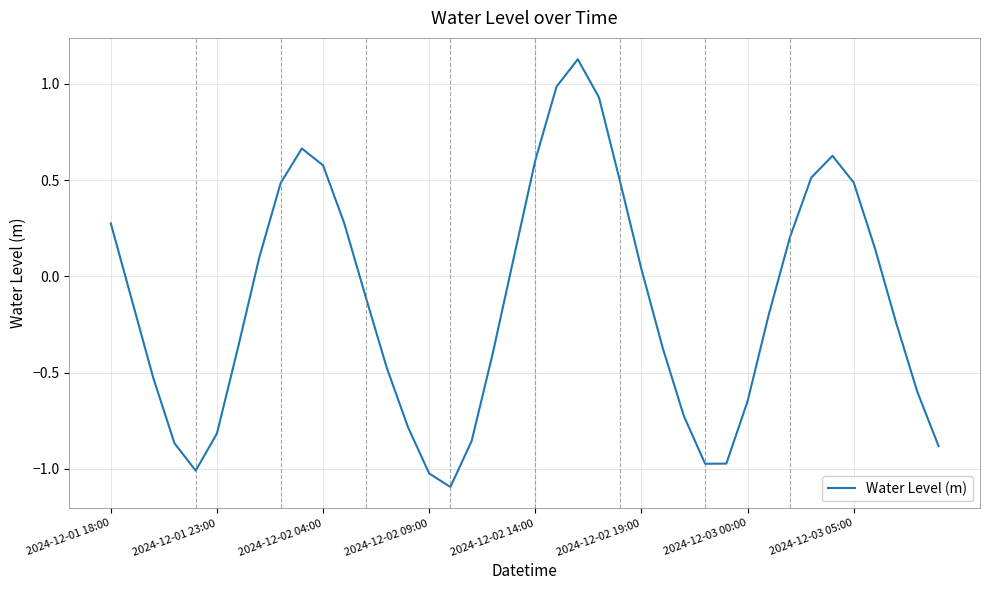

What is the difference between the maximum and minimum values?

2.2